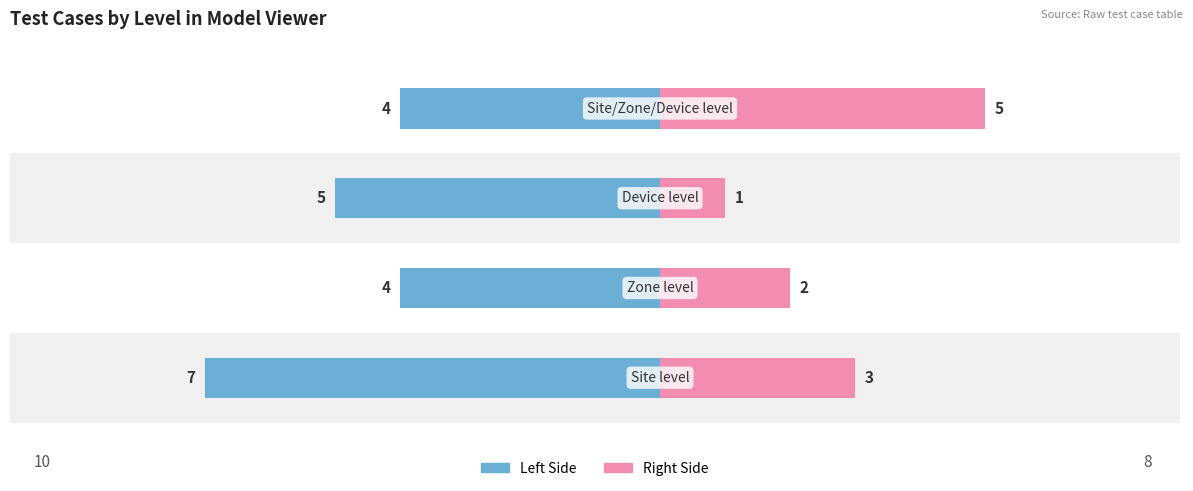

List the labels in order of Count (Left) value, smallest first.

0, 2, 1, 3